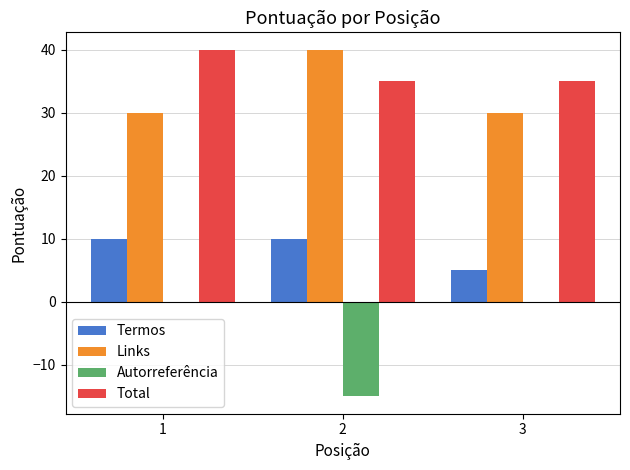

Are the bars grouped side by side (vs. stacked)?

Yes